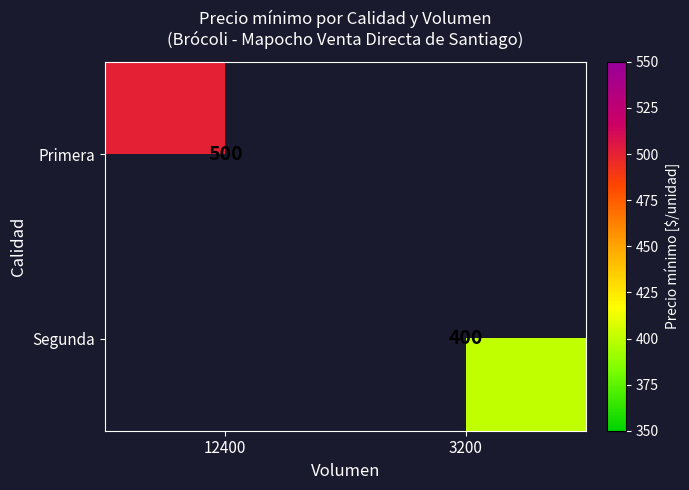

Is it true that Segunda equals 696.5 at 3200?

False